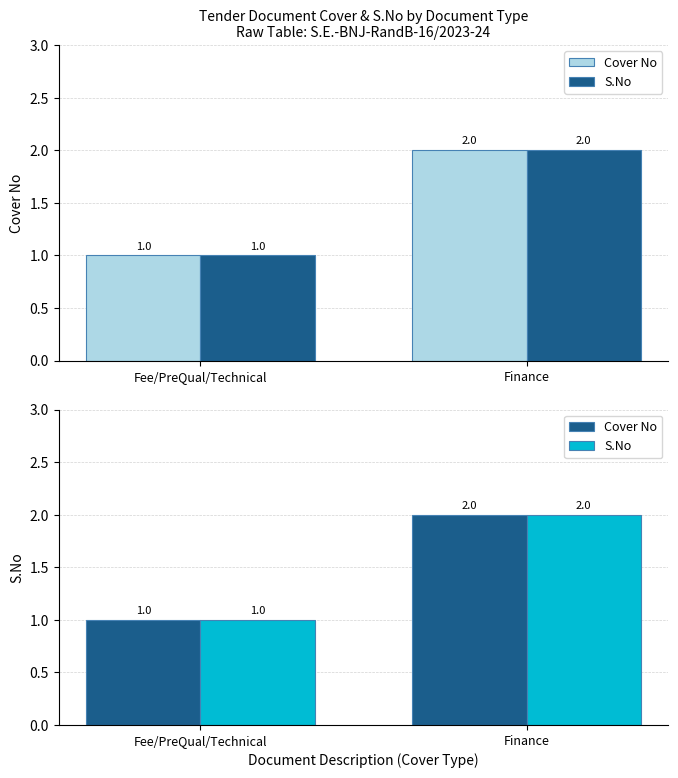

List the labels in order of S.No value, smallest first.

Fee/PreQual/Technical, Finance